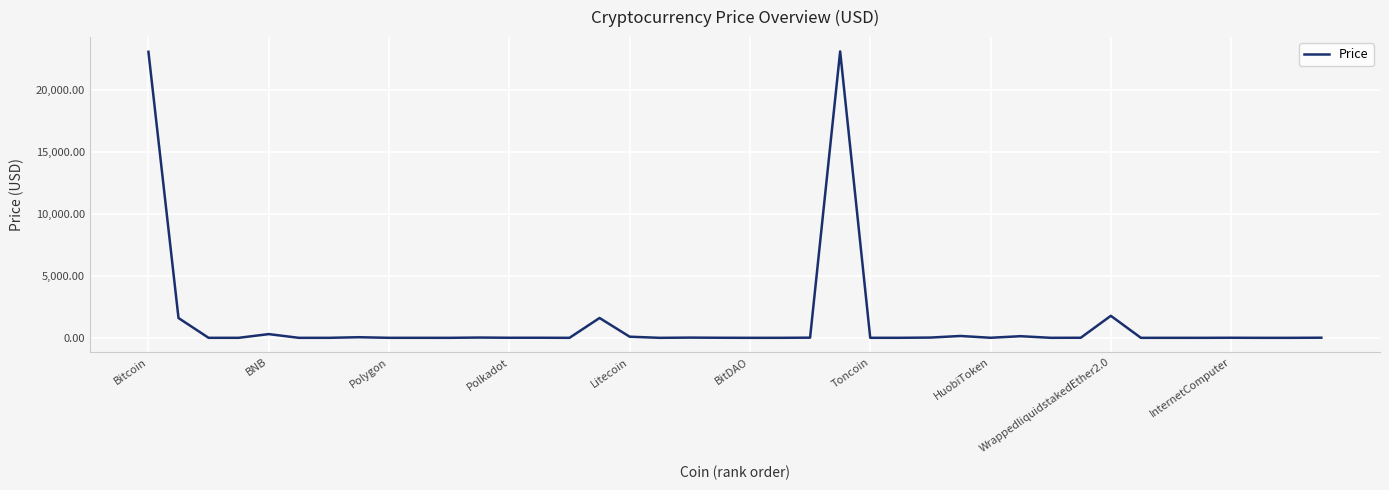

What is the difference between the maximum and minimum values?

23153.1